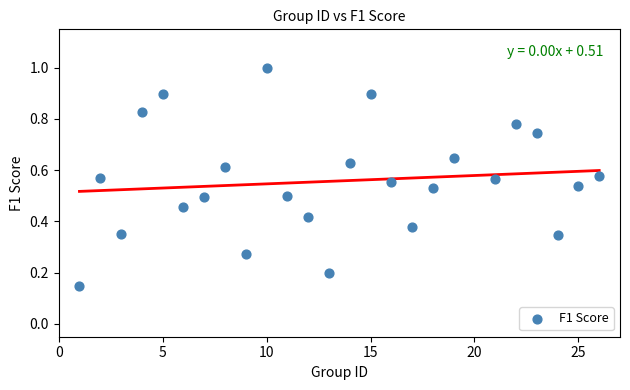

What is the range of X values (max minus min)?

25.0